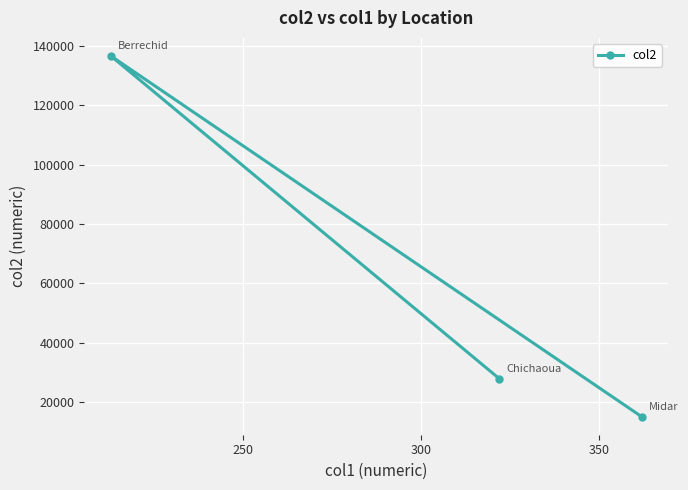

What is the smallest value displayed?

15021